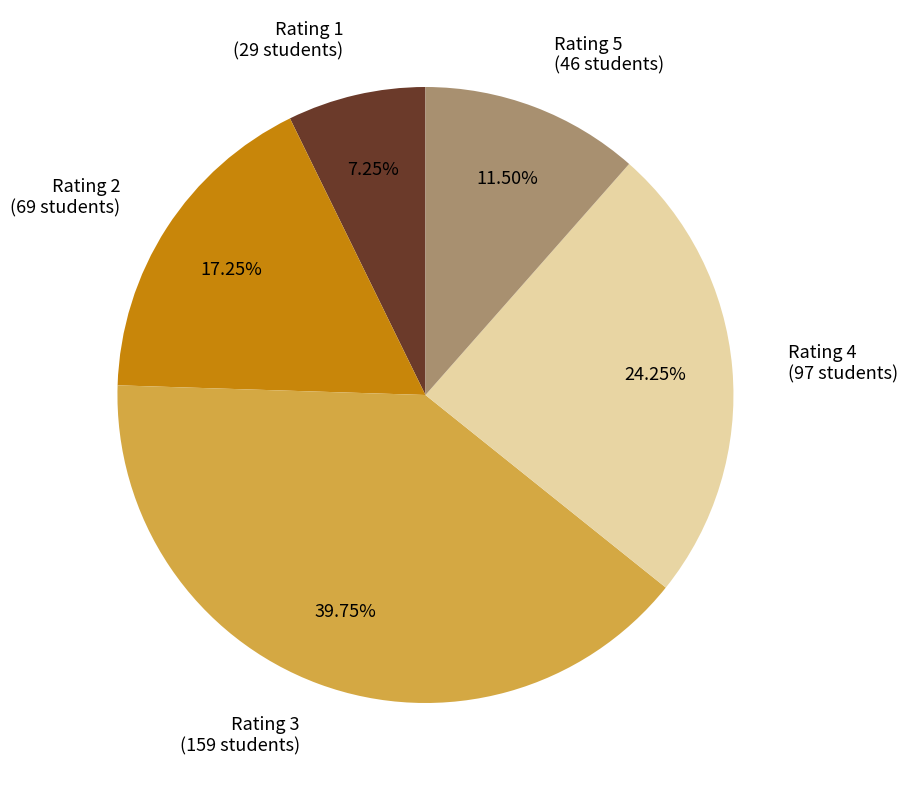

Is there a majority slice in this chart?

No